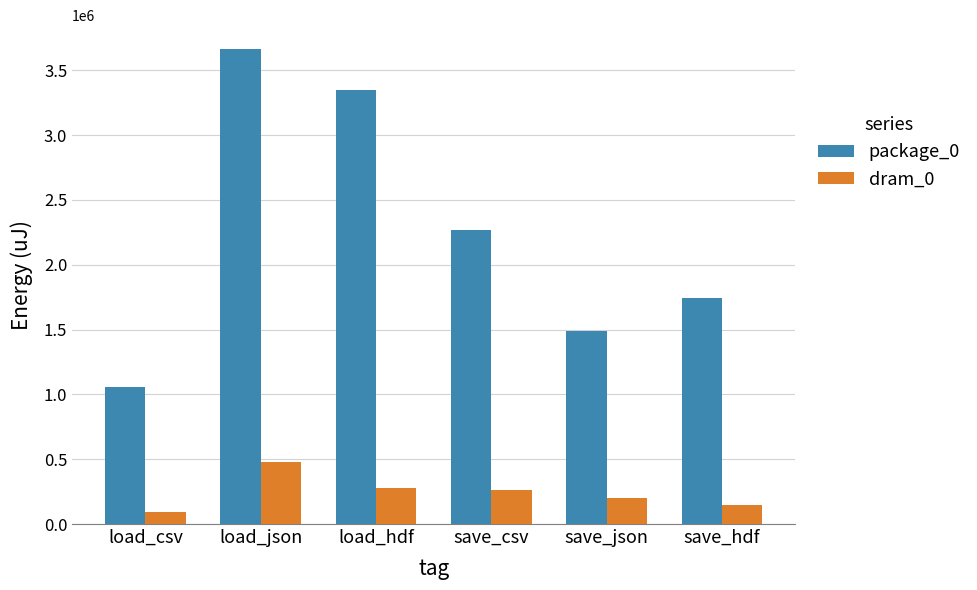

Which series has the largest total across all categories?

package_0